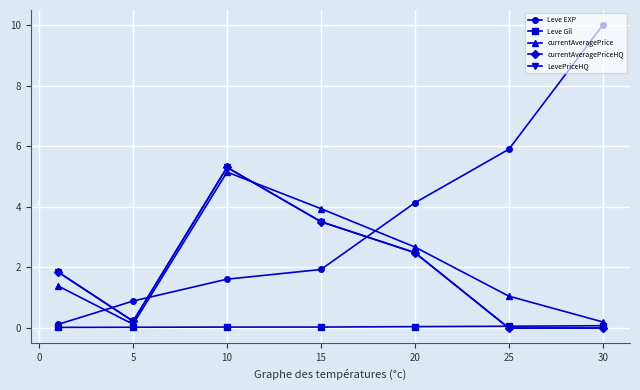

Which series ends up on top after the final intersection of Leve Gil and currentAveragePriceHQ?

Leve Gil